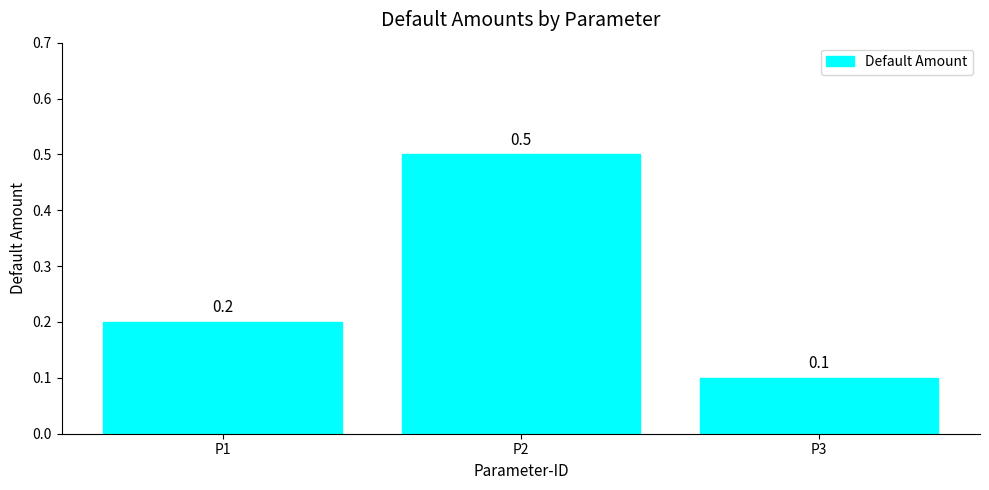

Reading left to right, list all the values displayed in this chart.

0.2	0.5	0.1